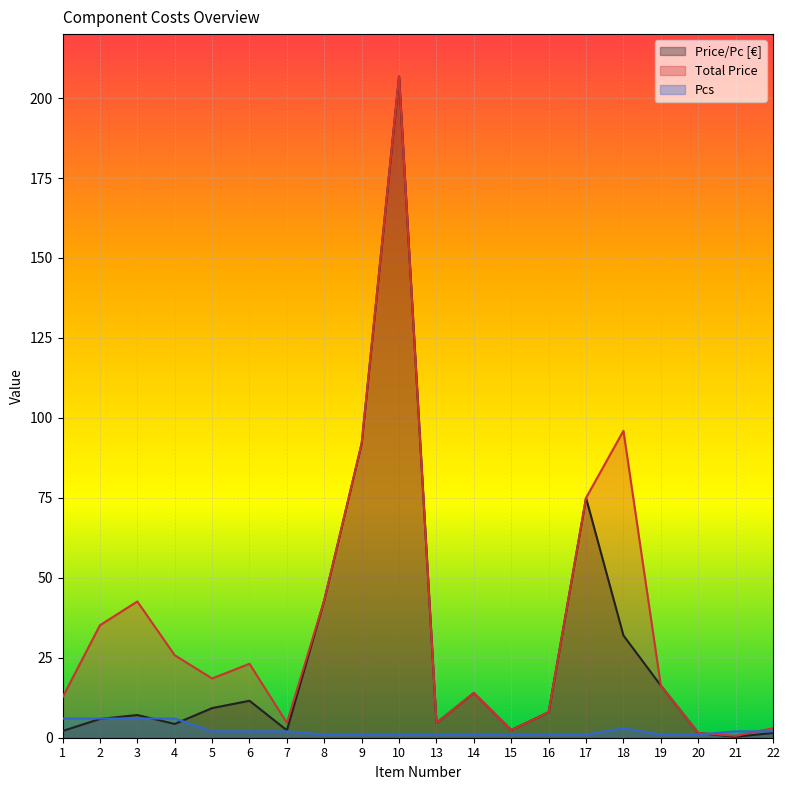

What is the value of the Pcs point at the 15th from the left?

1.0